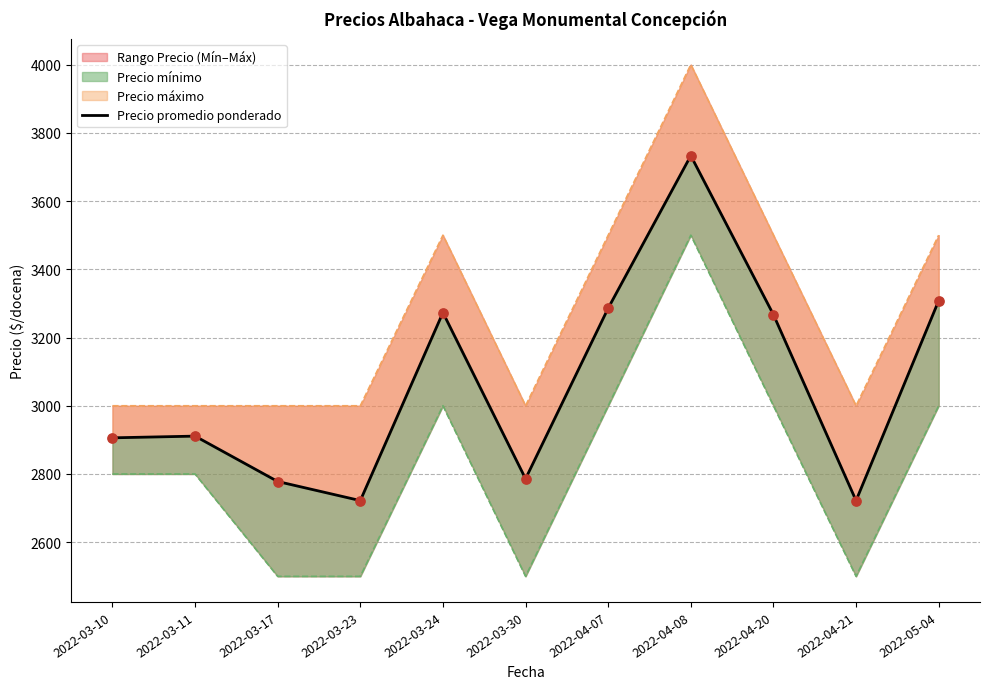

What is the change in value from 2022-03-10 to 2022-03-30?

-120